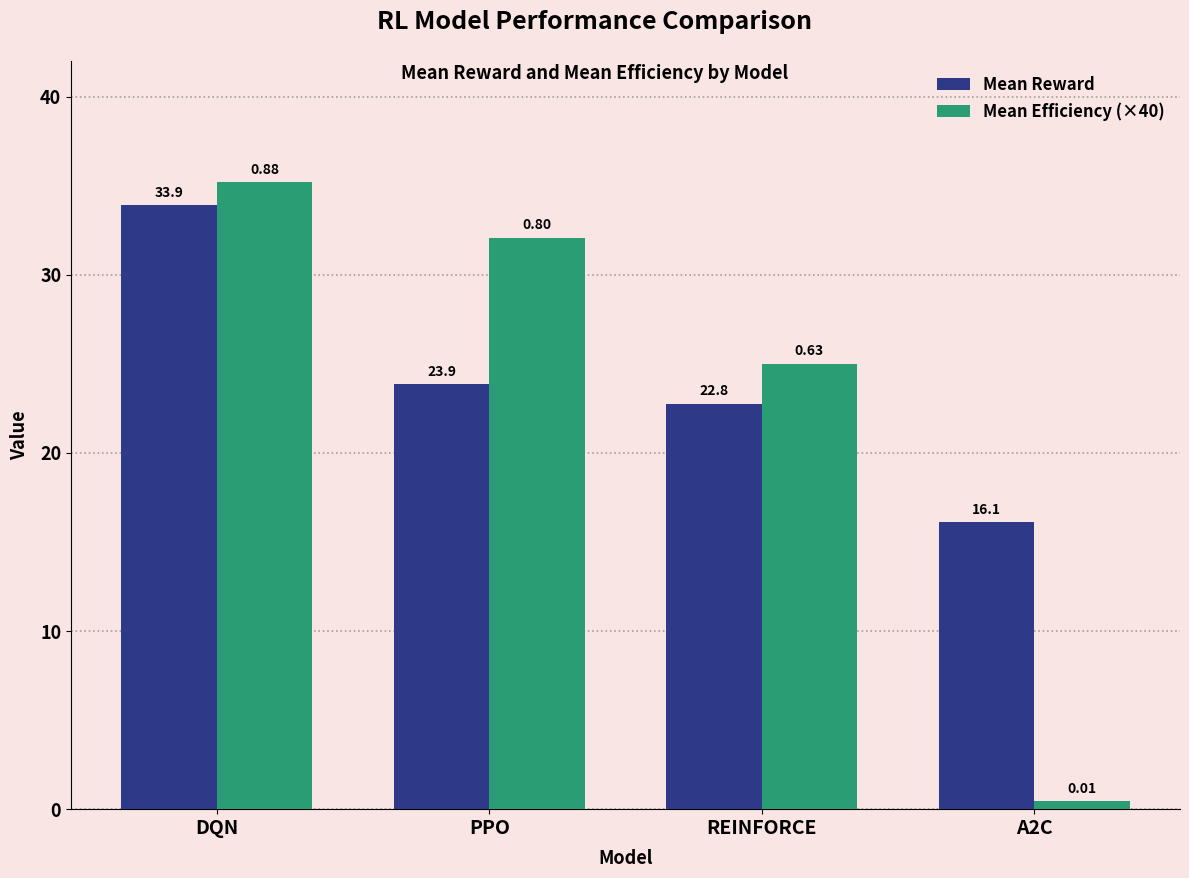

What is the label of the 4th bar from the right?

DQN